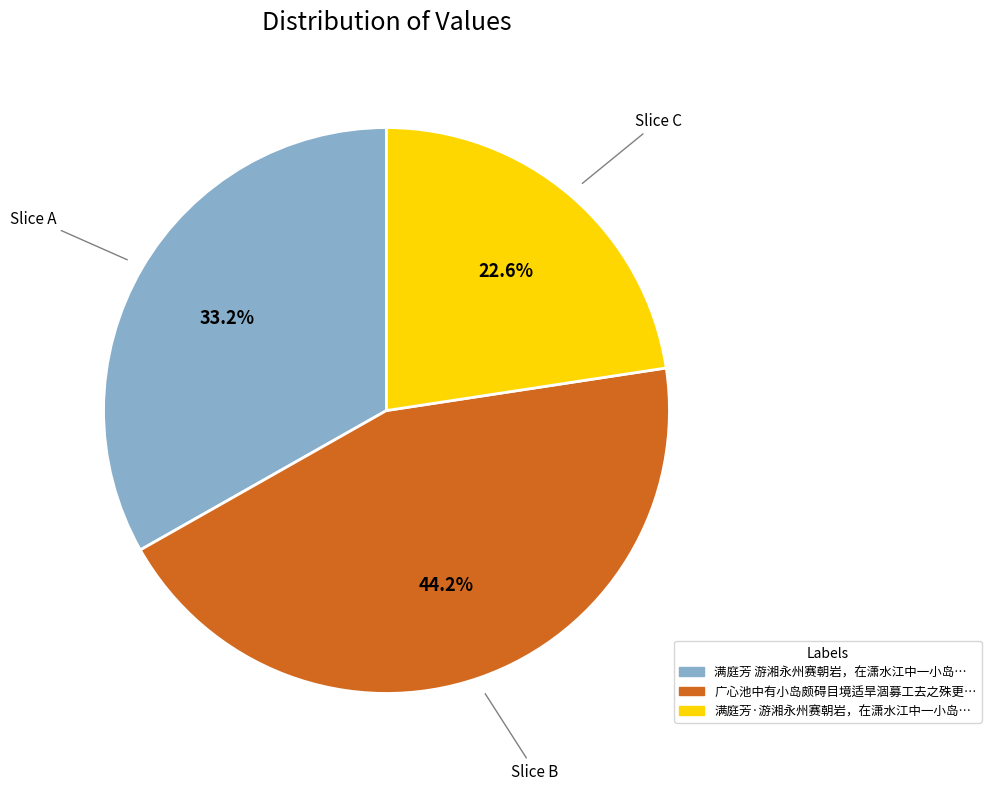

How many segments does this pie chart have?

3